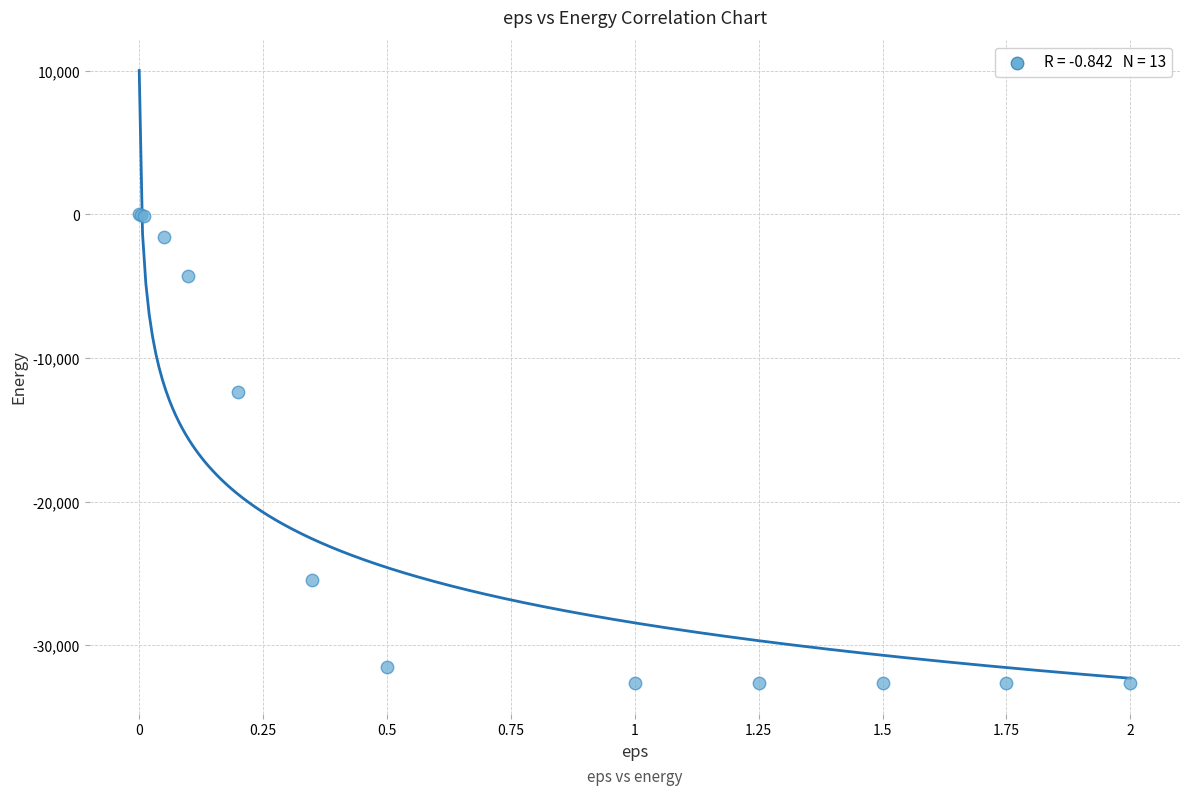

What Y value in the scatter plot is closest to -16321?

-12352